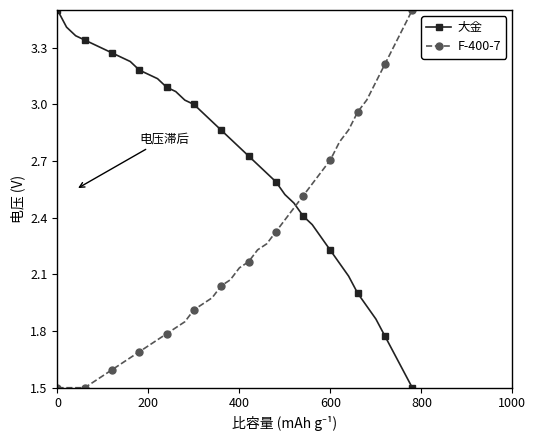

Which series has the largest total across all categories?

大金